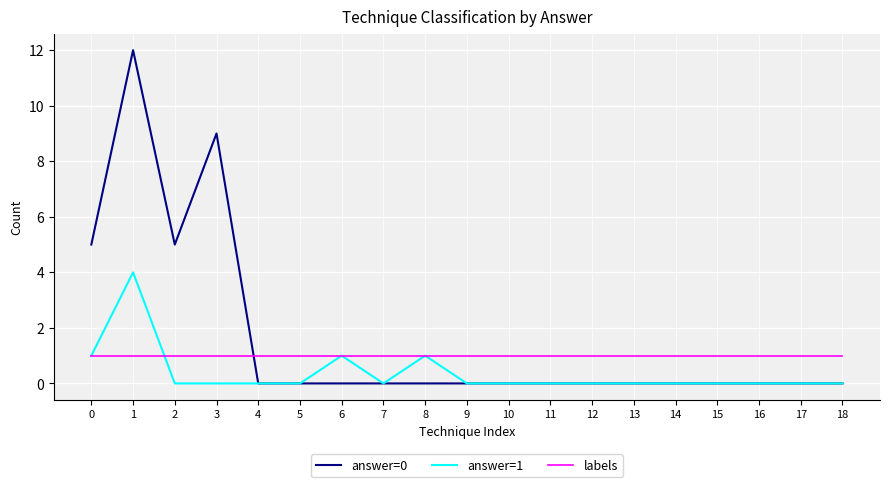

Which series has the largest range (max minus min)?

answer=0